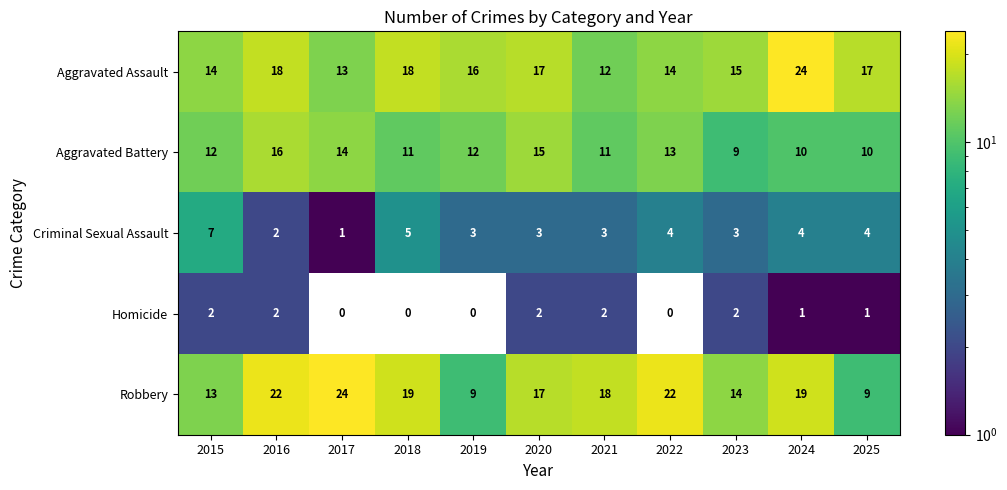

At how many categories does at least one series exceed 2?

11